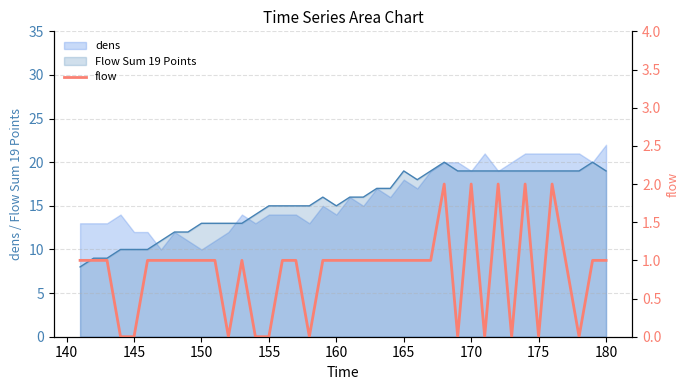

True or false: there are more than 2 points higher than both neighbors.

True